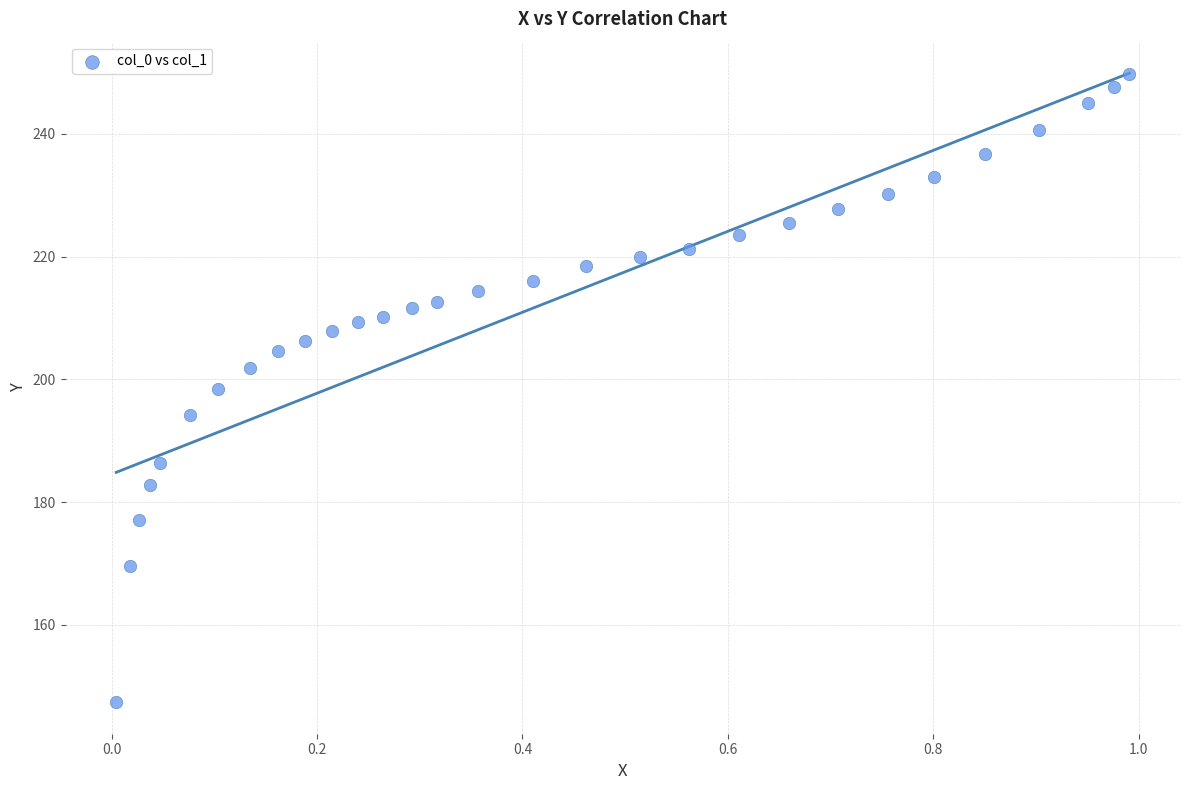

What is the range of X values (max minus min)?

1.0